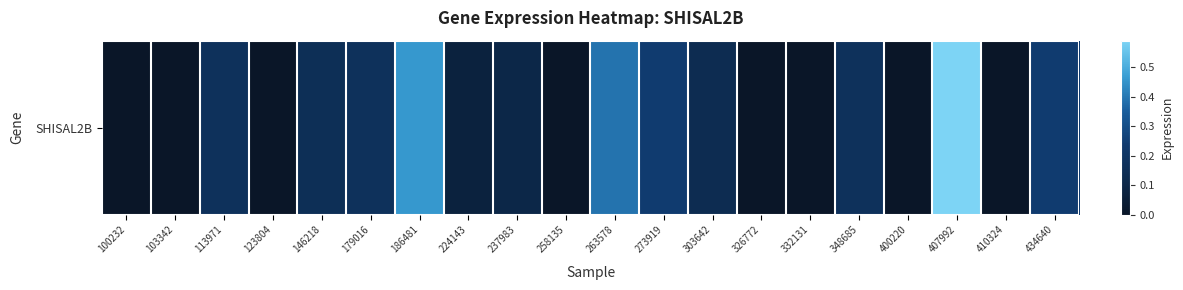

Reading left to right, list all the values displayed in this chart.

100232=0.0	103342=0.0	113971=0.2	123804=0.0	146218=0.1	179016=0.2	186481=0.5	224143=0.1	237983=0.1	258135=0.0	263578=0.4	273919=0.2	303642=0.1	326772=0.0	332131=0.0	348685=0.2	400220=0.0	407992=0.6	410324=0.0	434640=0.2